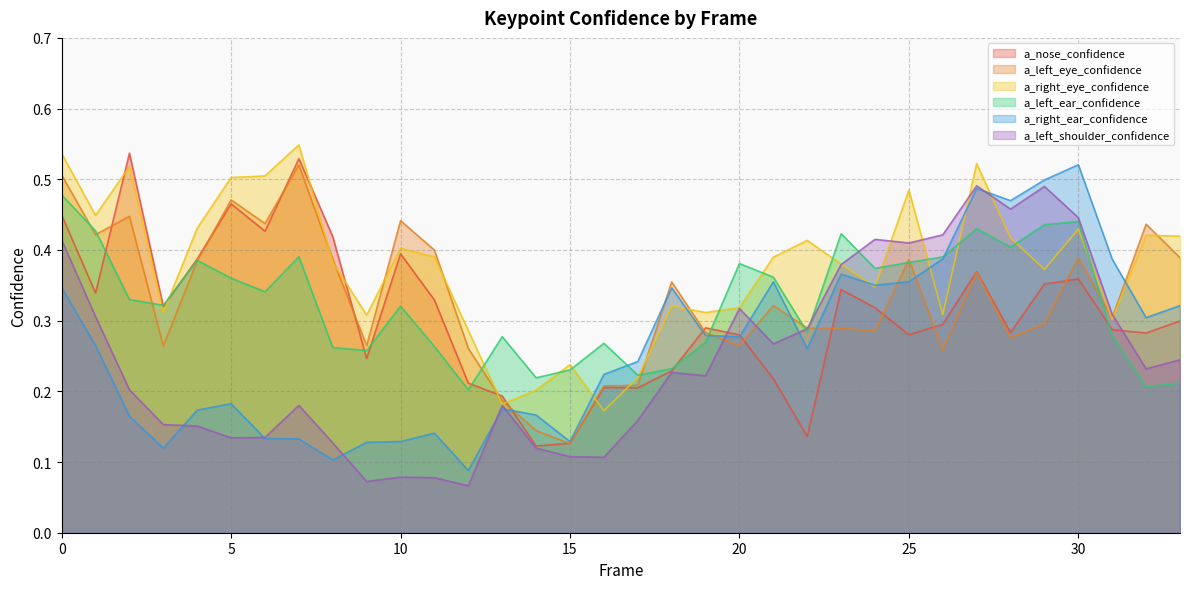

Is it true that a_left_eye_confidence equals 0.3 at 21?

True